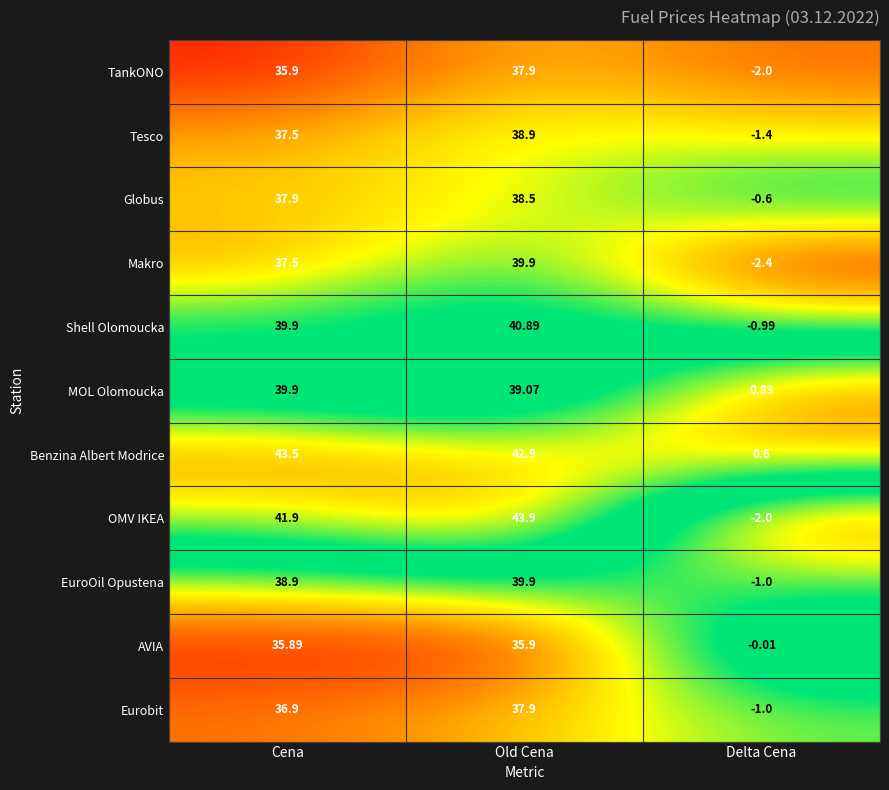

List the labels in order of Makro value, largest first.

Old Cena, Cena, Delta Cena